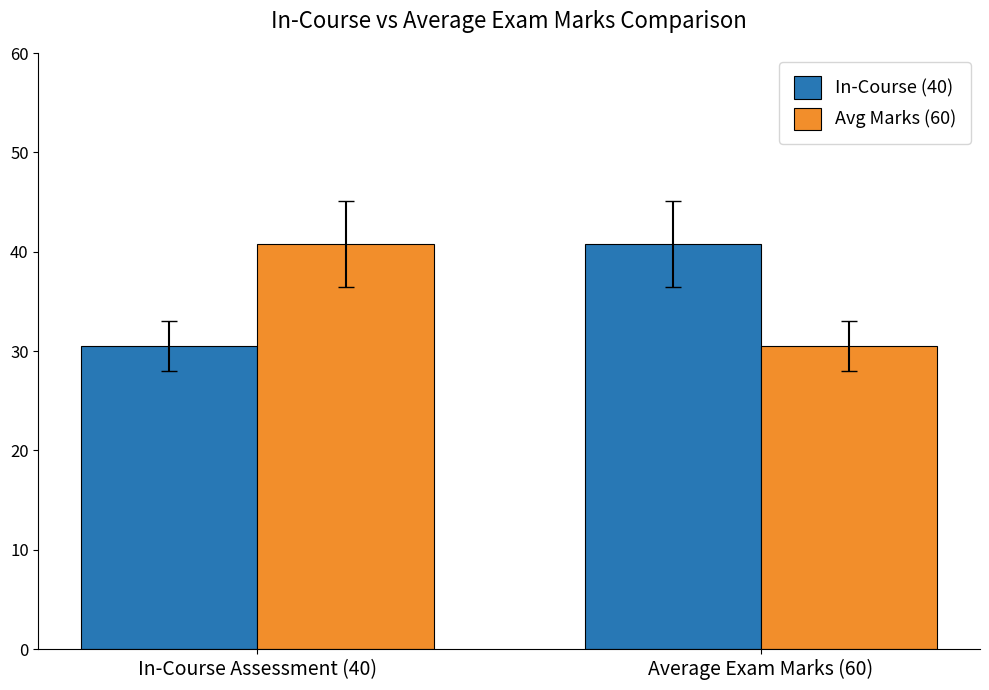

What is the maximum value shown in the chart?

40.8